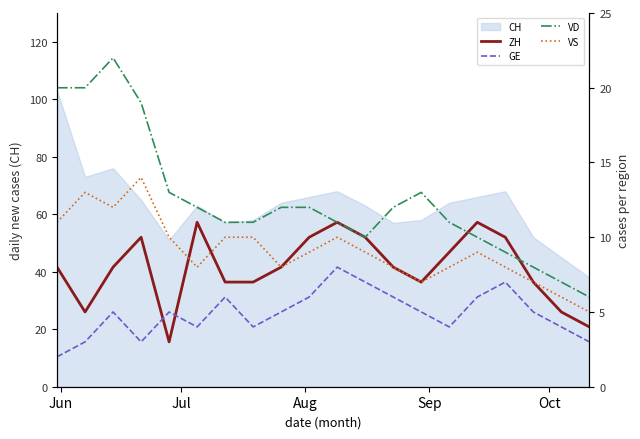

What is the lowest value of the CH series?

38